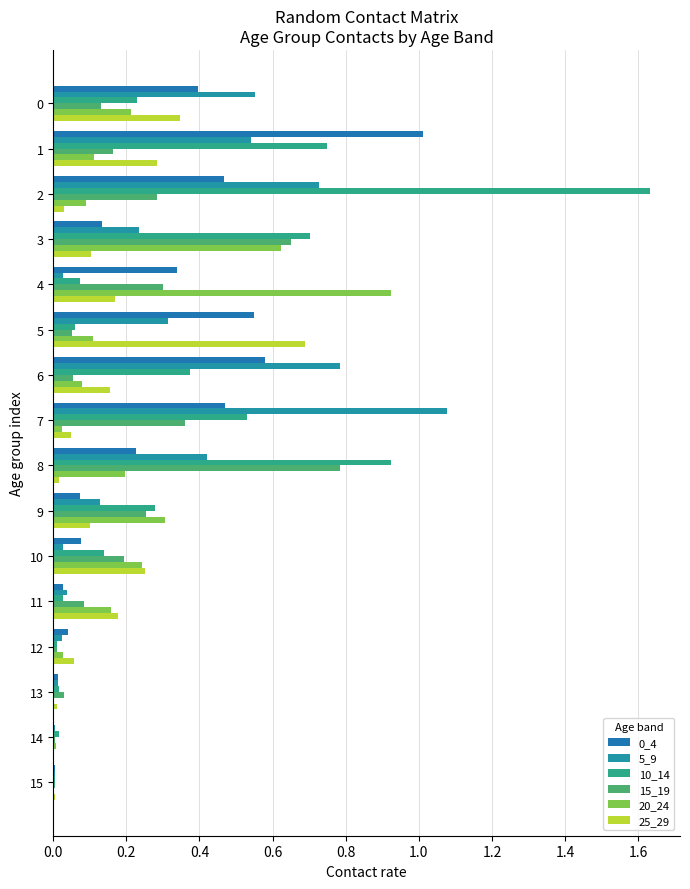

How many distinct data groups are displayed?

6